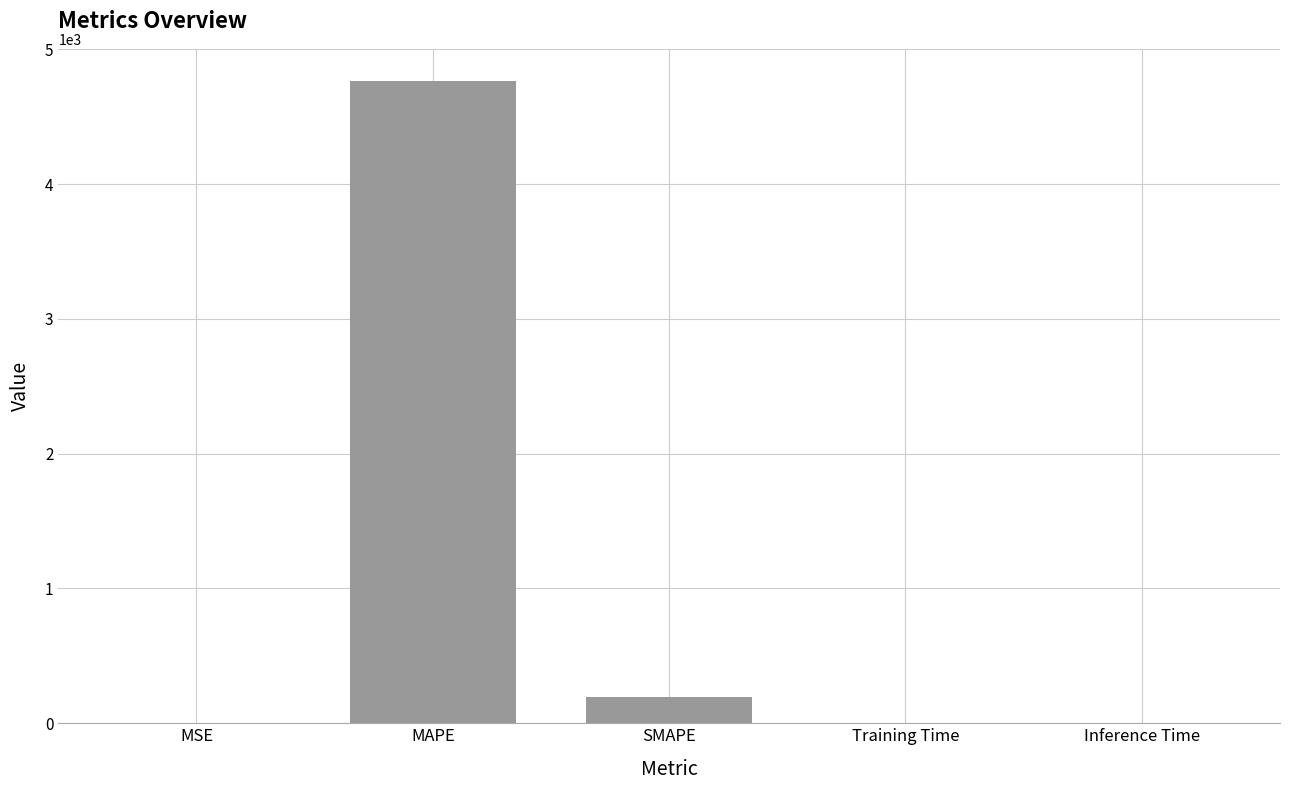

What is the maximum value shown in the chart?

4765.4